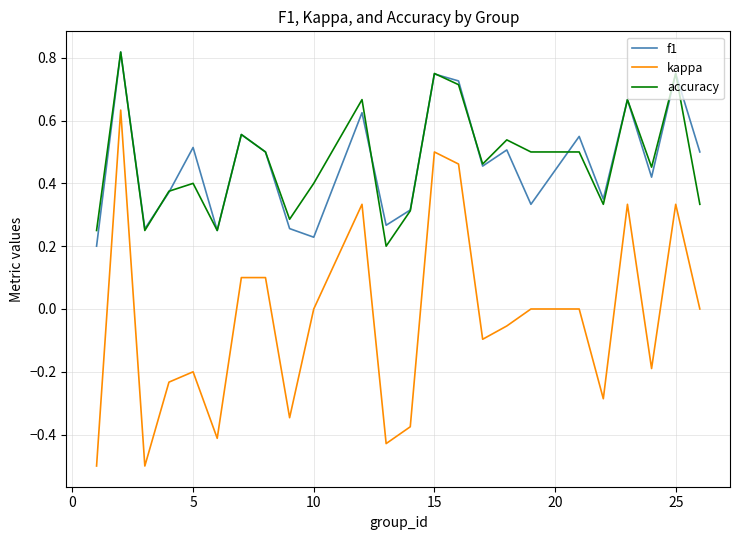

True or false: accuracy and kappa intersect in this chart.

False